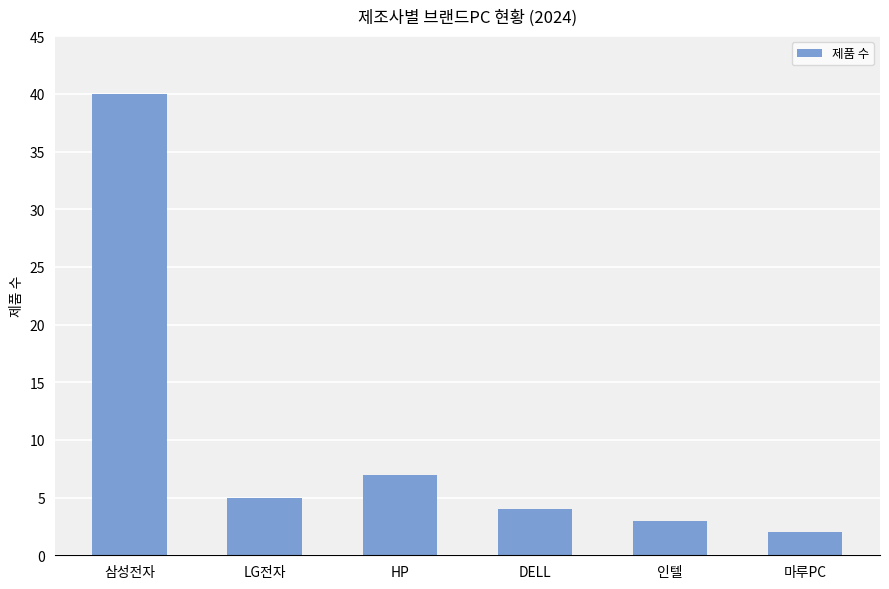

What is the smallest value displayed?

2